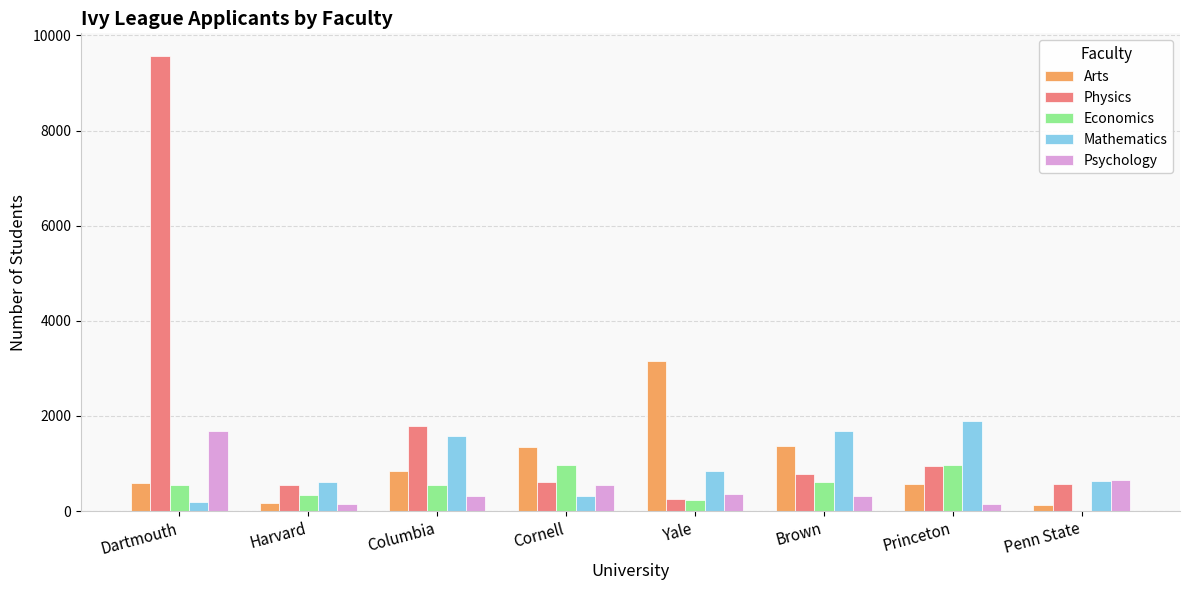

Which series changed the most between Dartmouth and Columbia?

Physics